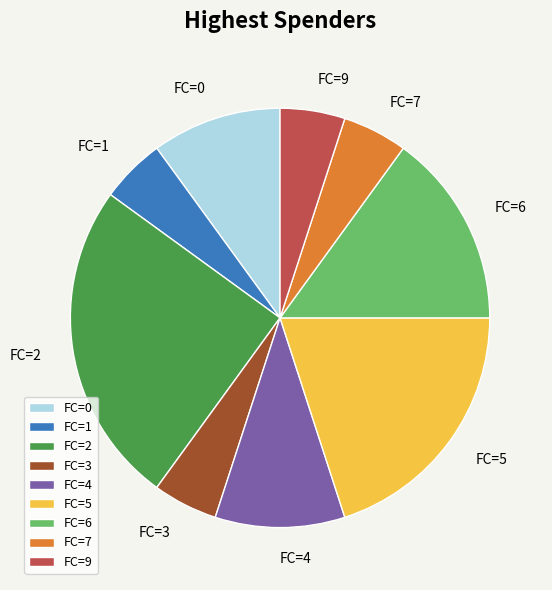

Is there any slice that represents more than half of the pie?

No